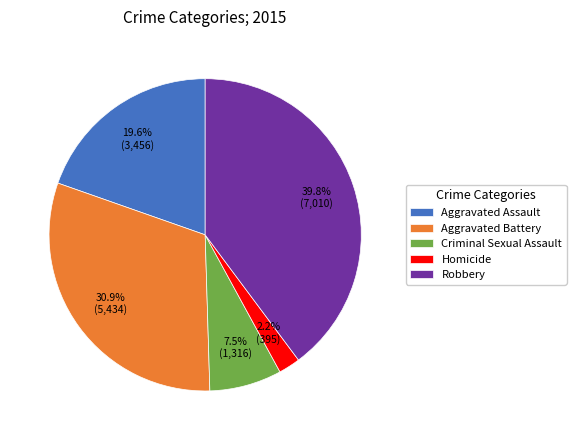

Is it true that Aggravated Battery is 31% of the pie?

True